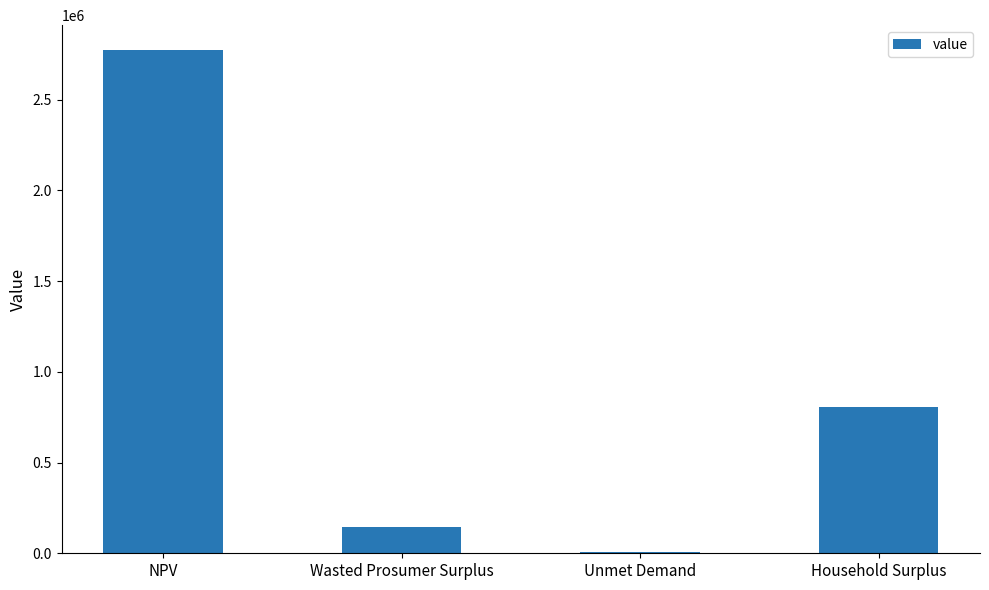

What is the sum of all values?

3731185.3